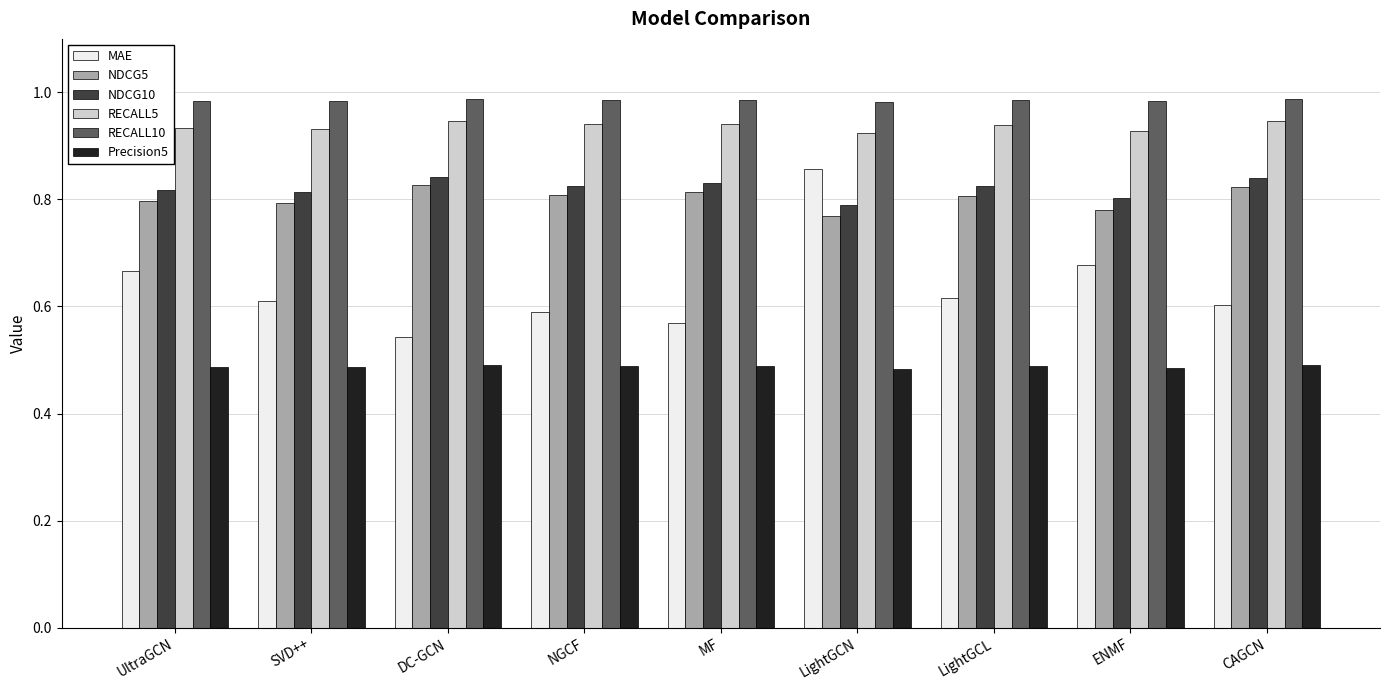

At which label is NDCG5 closest to 0?

LightGCN